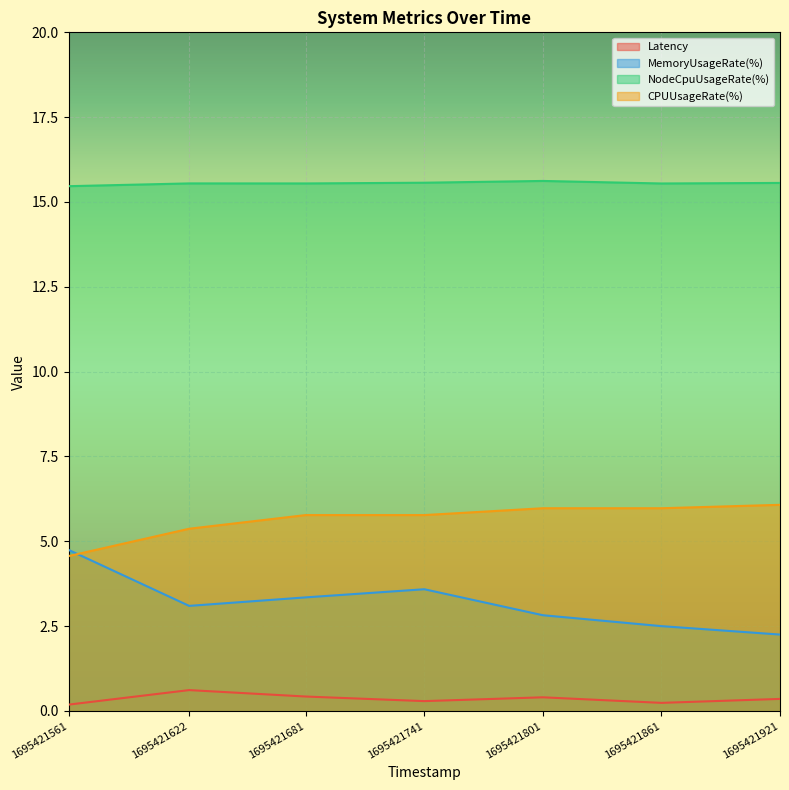

Does the chart display data point markers on the line(s)?

No